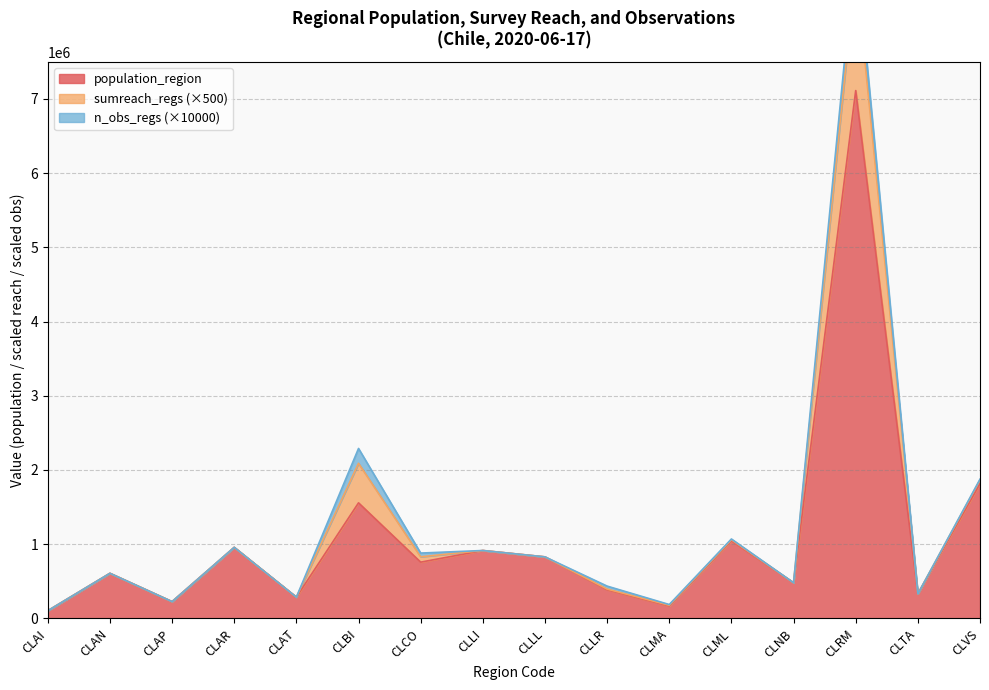

True or false: population_region has a value of 957224 at CLAR.

True